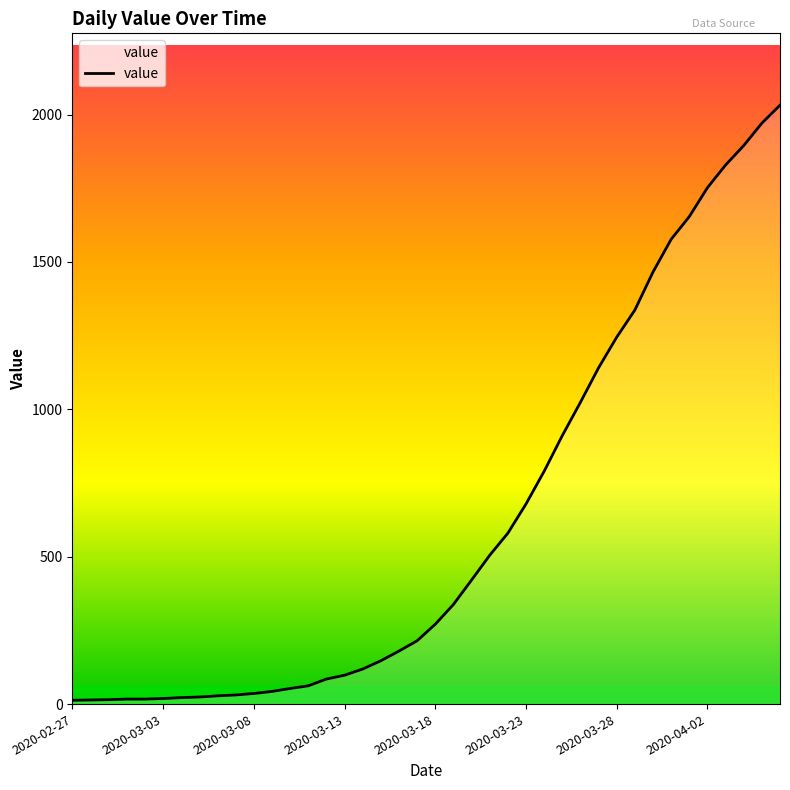

How many distinct data groups are displayed?

1